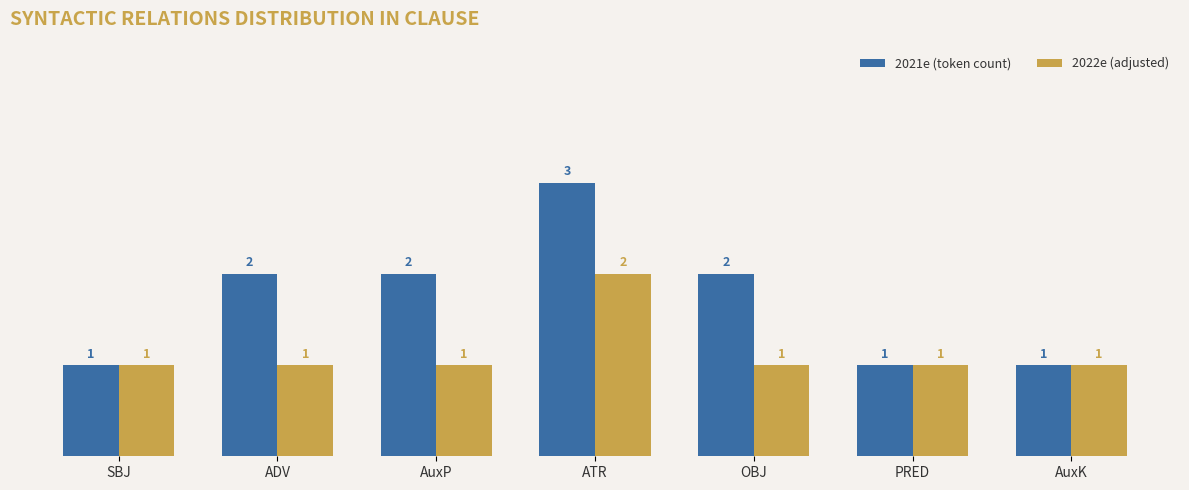

Which category has the highest value across all series?

ATR